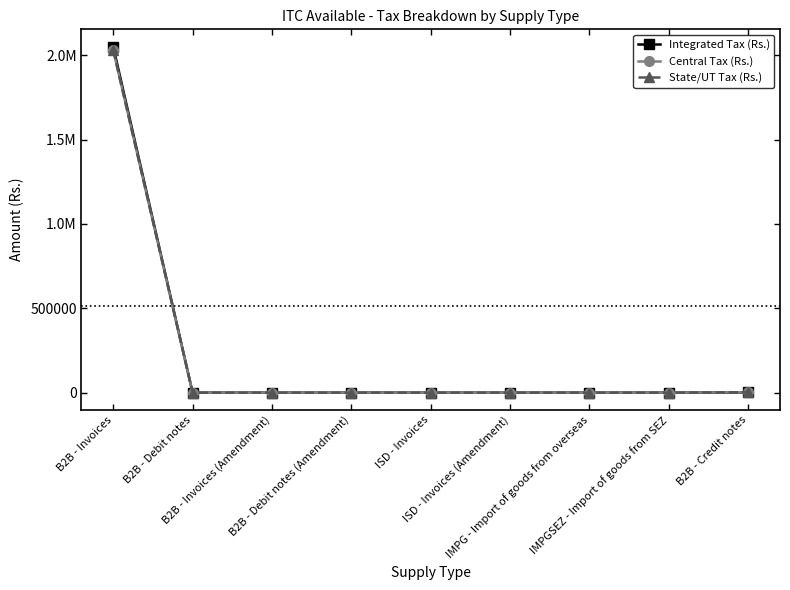

True or false: Integrated Tax (Rs.) and State/UT Tax (Rs.) intersect in this chart.

False